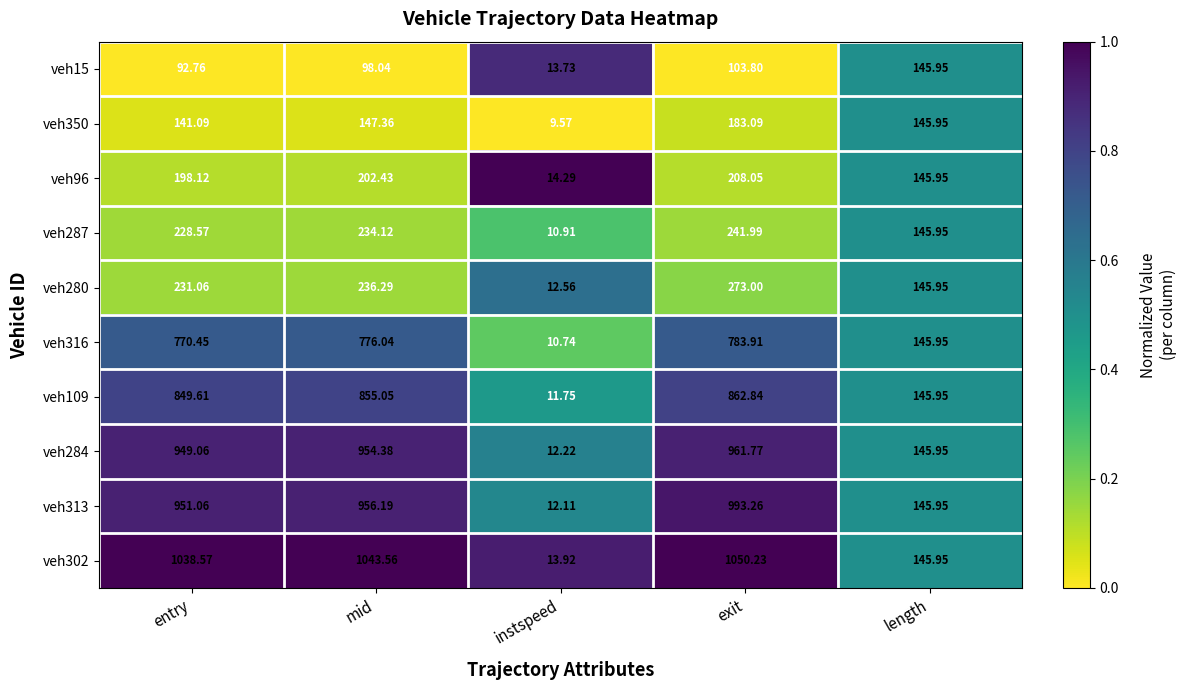

Which label corresponds to the largest value in the chart?

exit